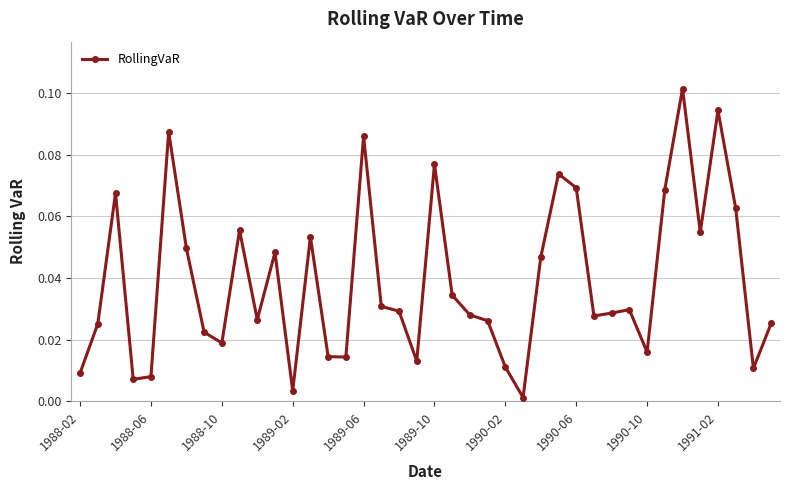

Count the number of data series in this chart.

1